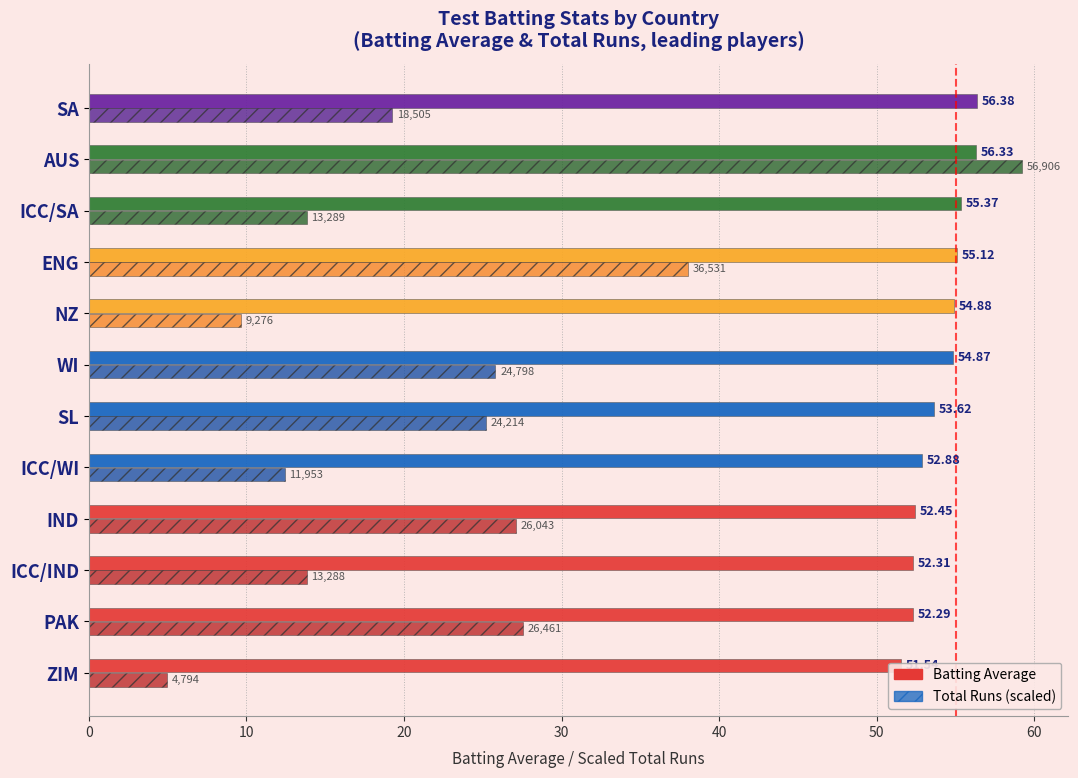

Reading left to right, list all the values displayed in this chart.

Batting Average: 51.5	52.3	52.3	52.5	52.9	53.6	54.9	54.9	55.1	55.4	56.3	56.4
Total Runs (scaled): 5.0	27.5	13.8	27.1	12.4	25.2	25.8	9.6	38.0	13.8	59.2	19.3